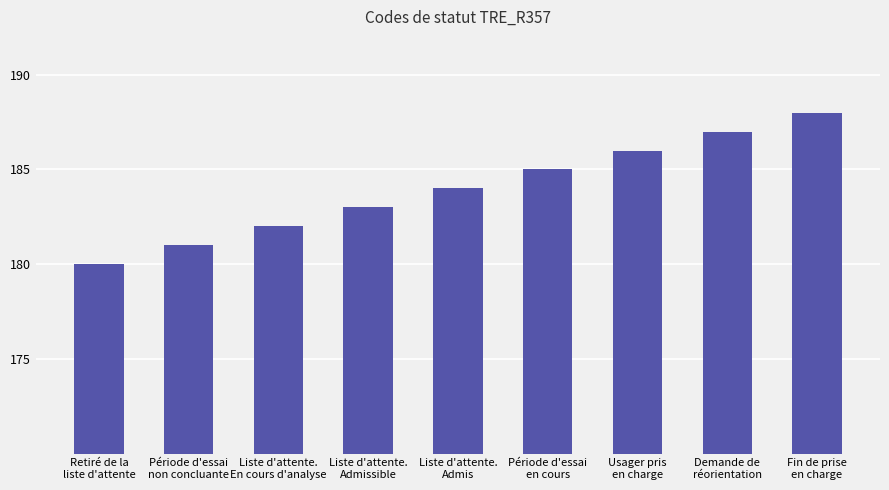

What is the maximum value shown in the chart?

188